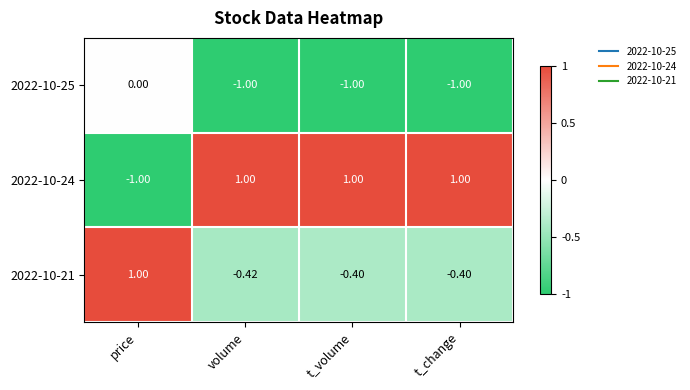

Where does the 2022-10-21 series first go above 0?

price